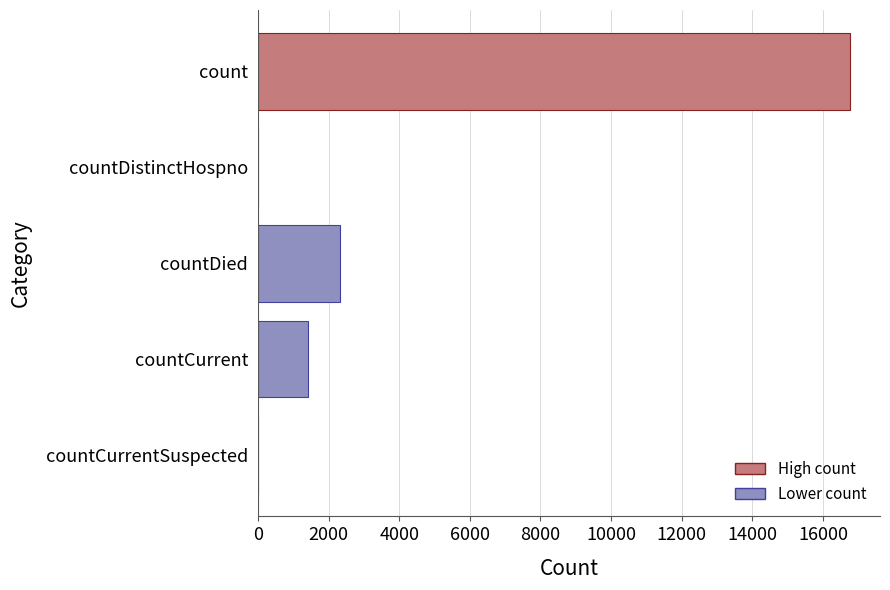

How many data points does each series have?

5